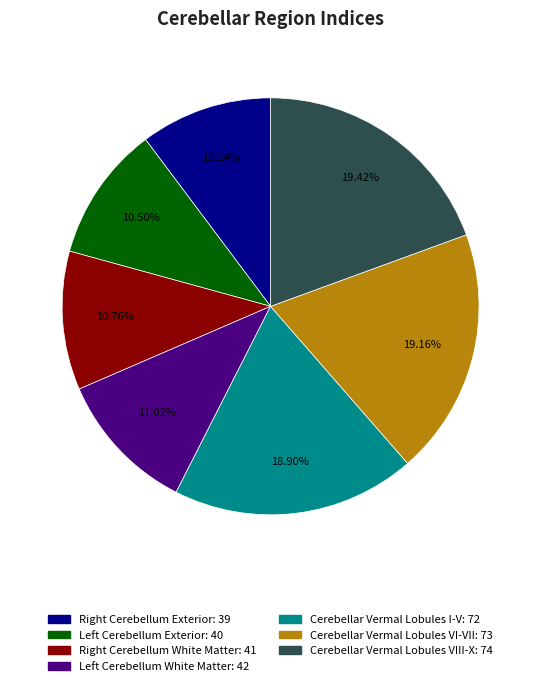

How many segments does this pie chart have?

7